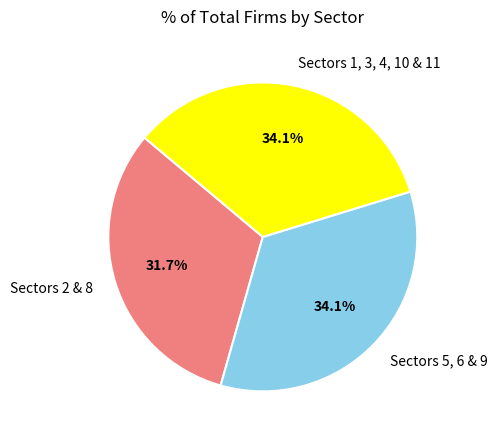

Which slice is the smallest?

Sectors 2 & 8